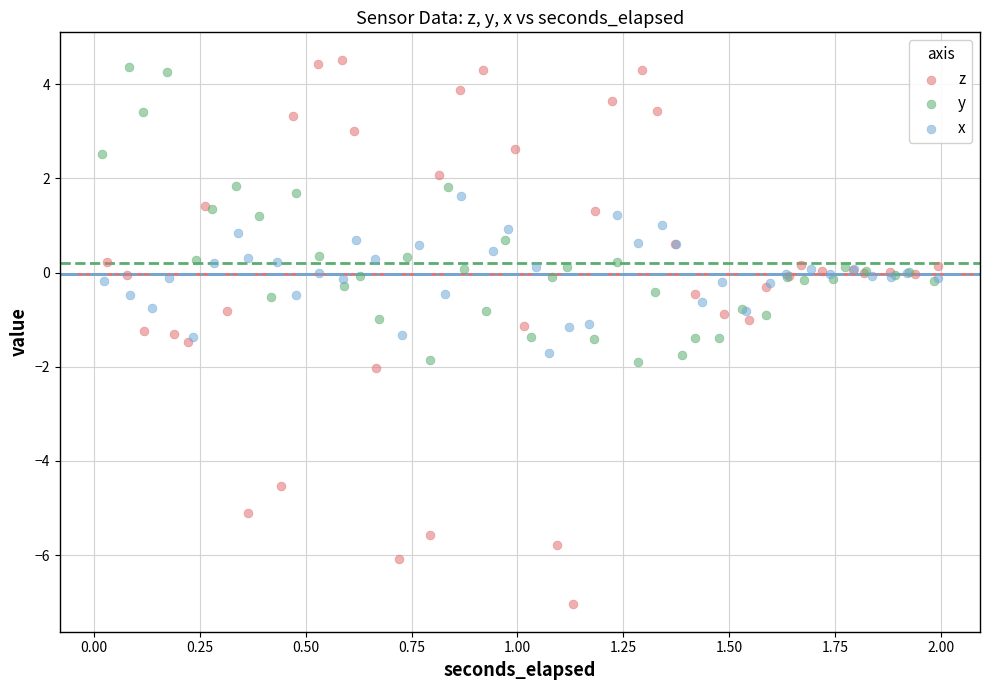

Which series has the largest Y range (max minus min)?

z